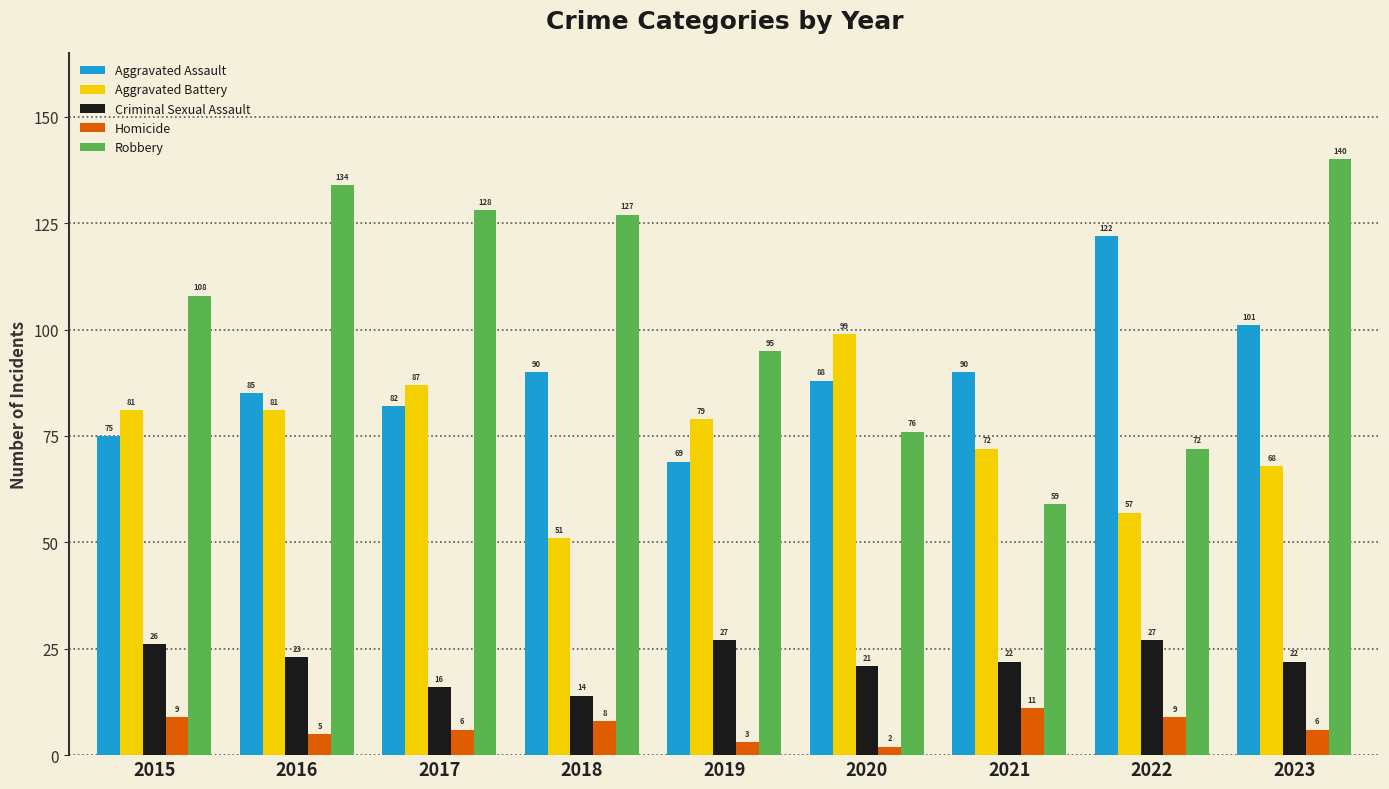

Reading left to right, what are all the values shown in this chart?

Aggravated Assault: 75	85	82	90	69	88	90	122	101
Aggravated Battery: 81	81	87	51	79	99	72	57	68
Criminal Sexual Assault: 26	23	16	14	27	21	22	27	22
Homicide: 9	5	6	8	3	2	11	9	6
Robbery: 108	134	128	127	95	76	59	72	140